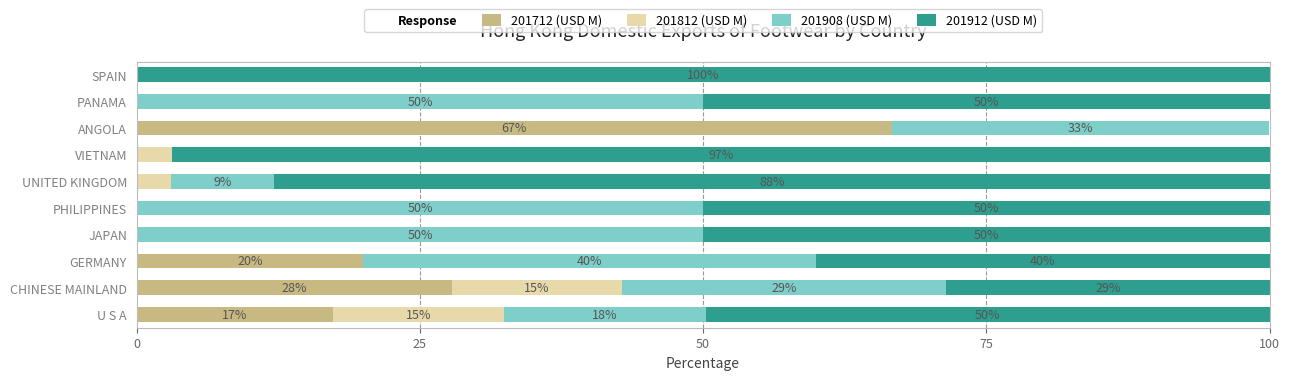

The value of 201712 (USD M) at U S A is 6.1. True or false?

False